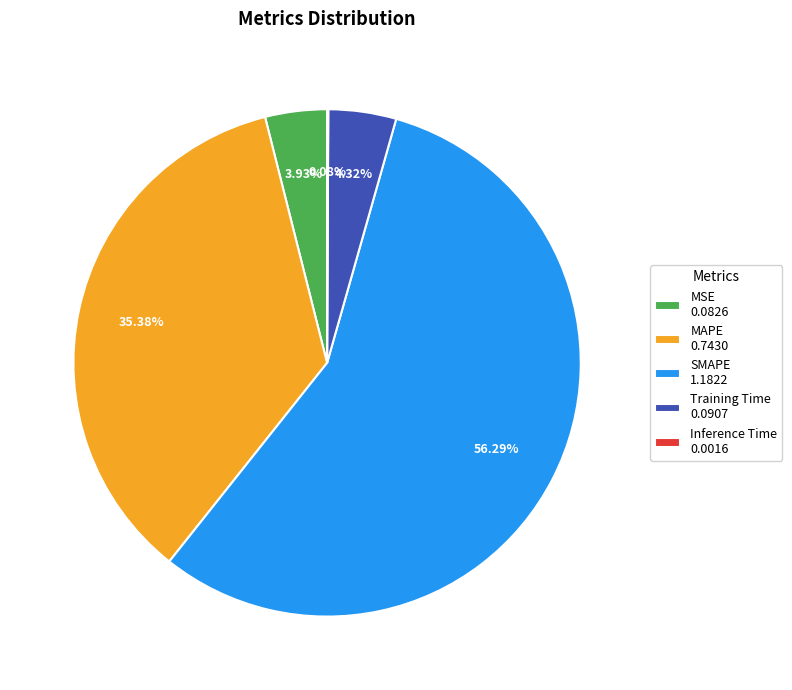

Is the sum of MAPE 0.7430 and Training Time 0.0907 greater than half?

No